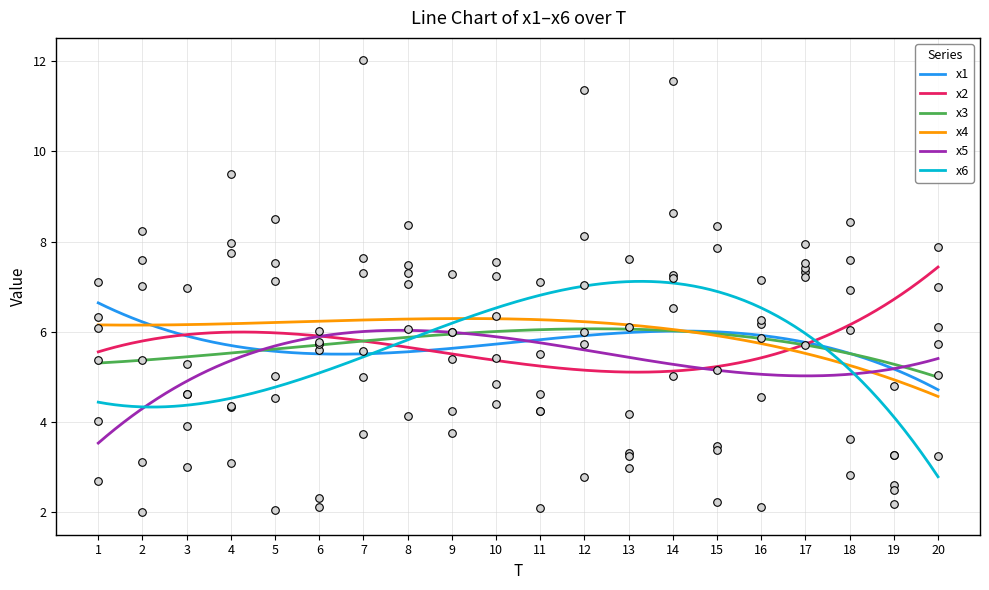

Which series has the largest total across all categories?

x4